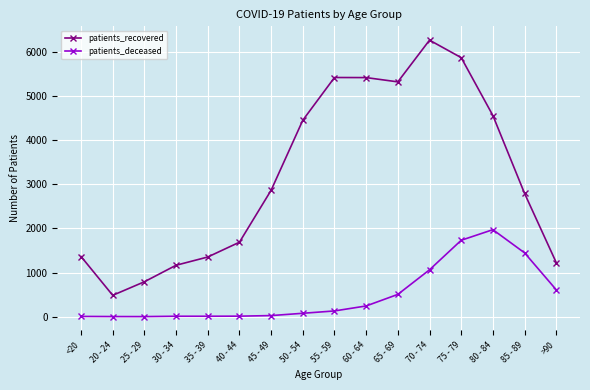

Which category has the highest value in the patients_deceased series?

80 - 84